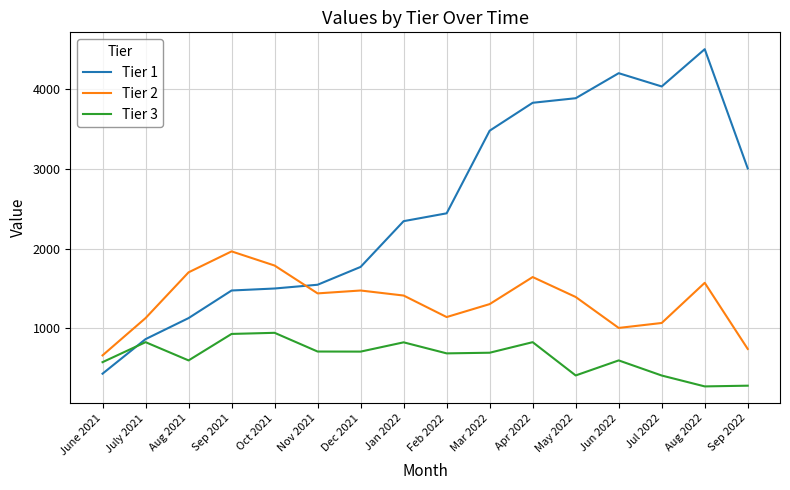

What is the difference between the second highest and minimum values in the Tier 2 series?

1123